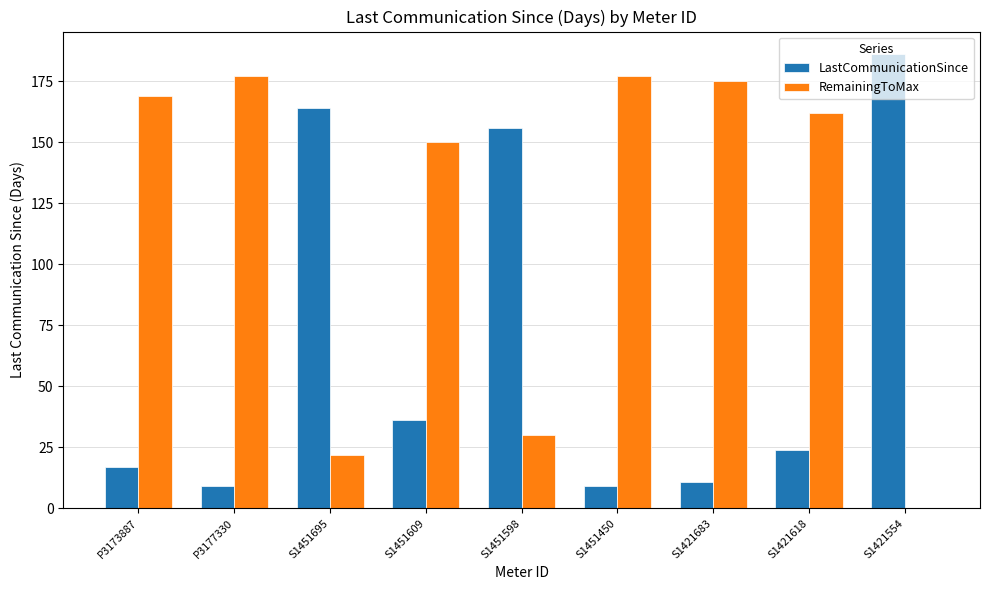

What is the maximum value shown in the chart?

186